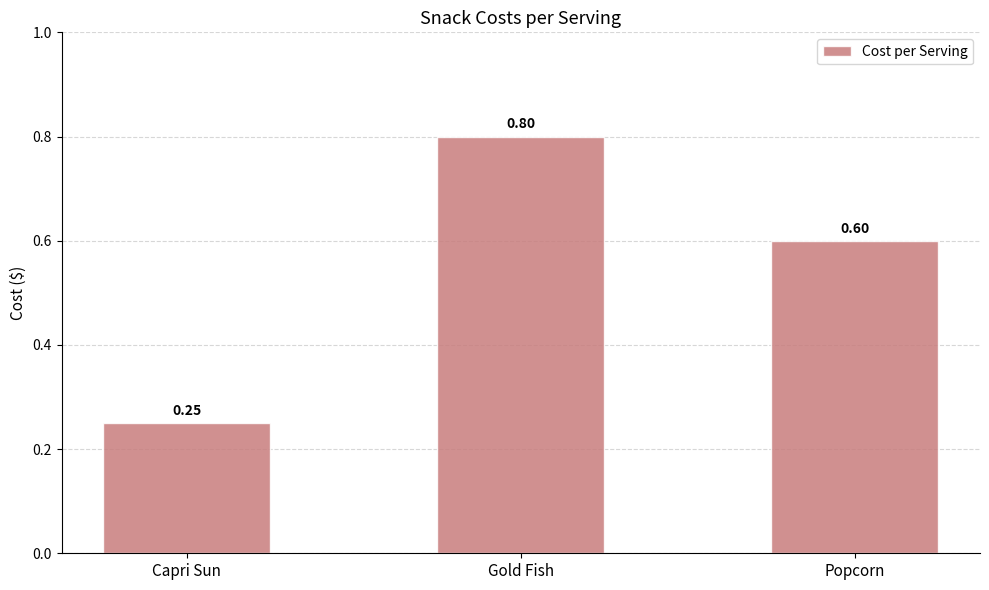

List the labels in order of value, smallest first.

Capri Sun, Popcorn, Gold Fish